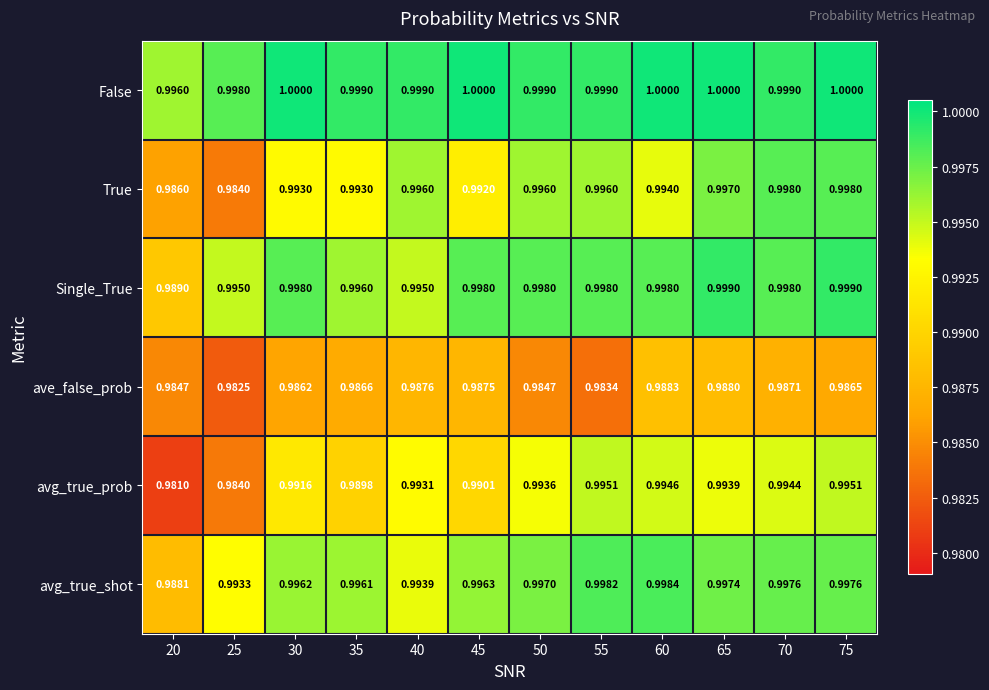

Is the value of avg_true_prob at 55 greater than the value of False at 45?

No